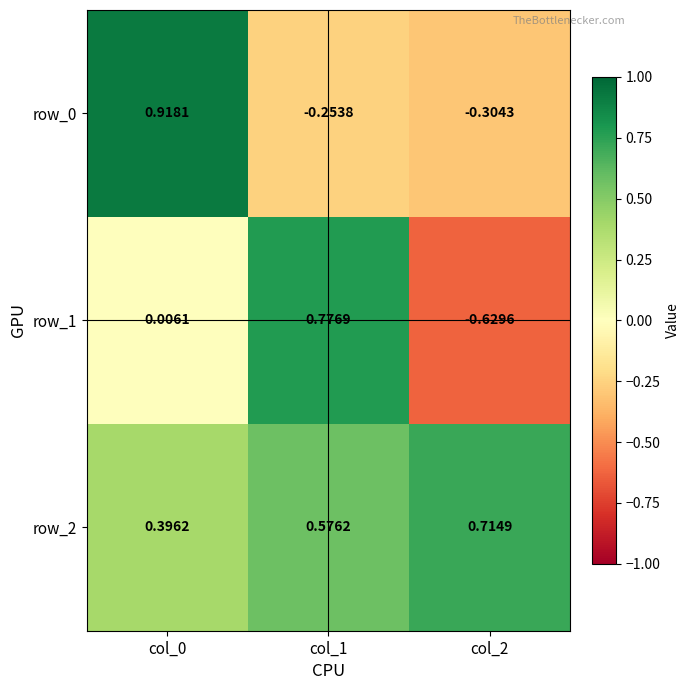

Is the value of row_1 at col_1 greater than the value of row_0 at col_2?

Yes